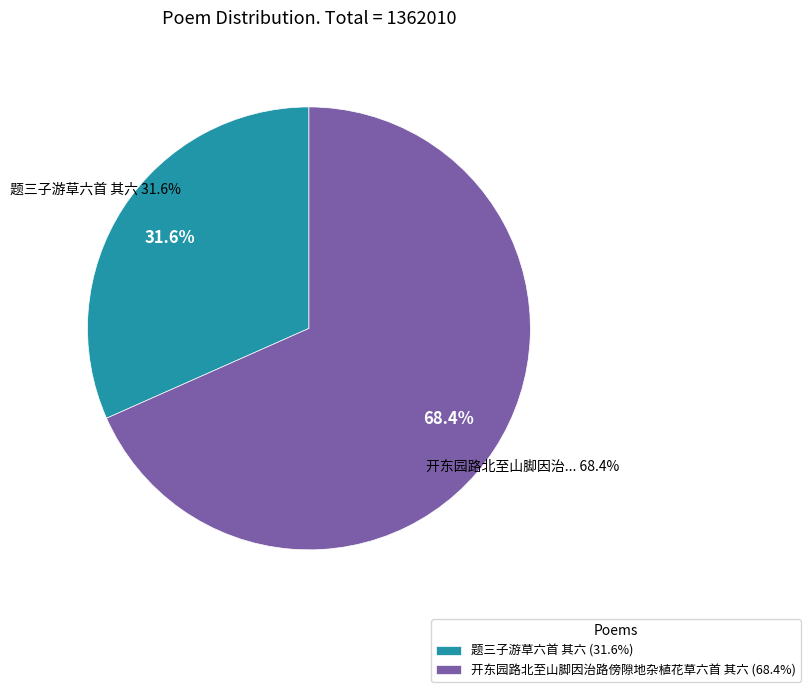

Does 题三子游草六首 其六 account for over 50% of the chart?

No